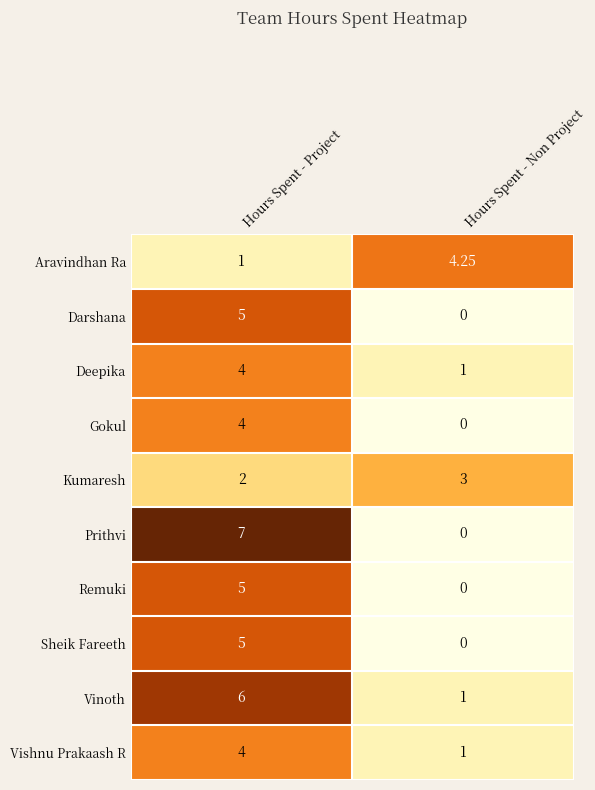

At which category is the sum across all series the highest?

Hours Spent - Project